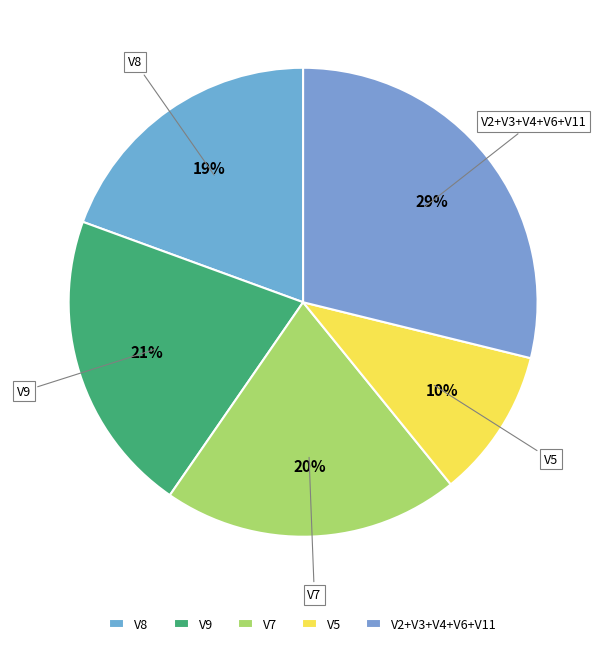

How many segments does this pie chart have?

5